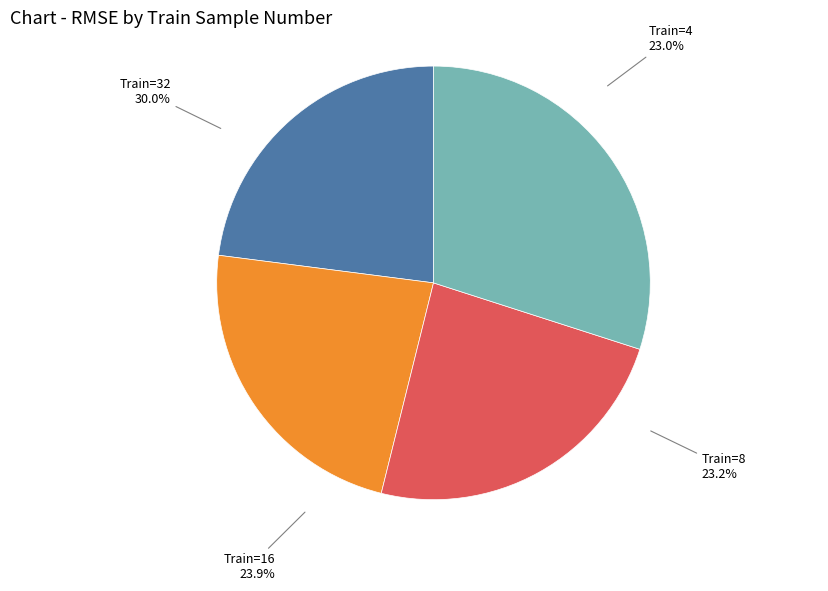

How many segments does this pie chart have?

4